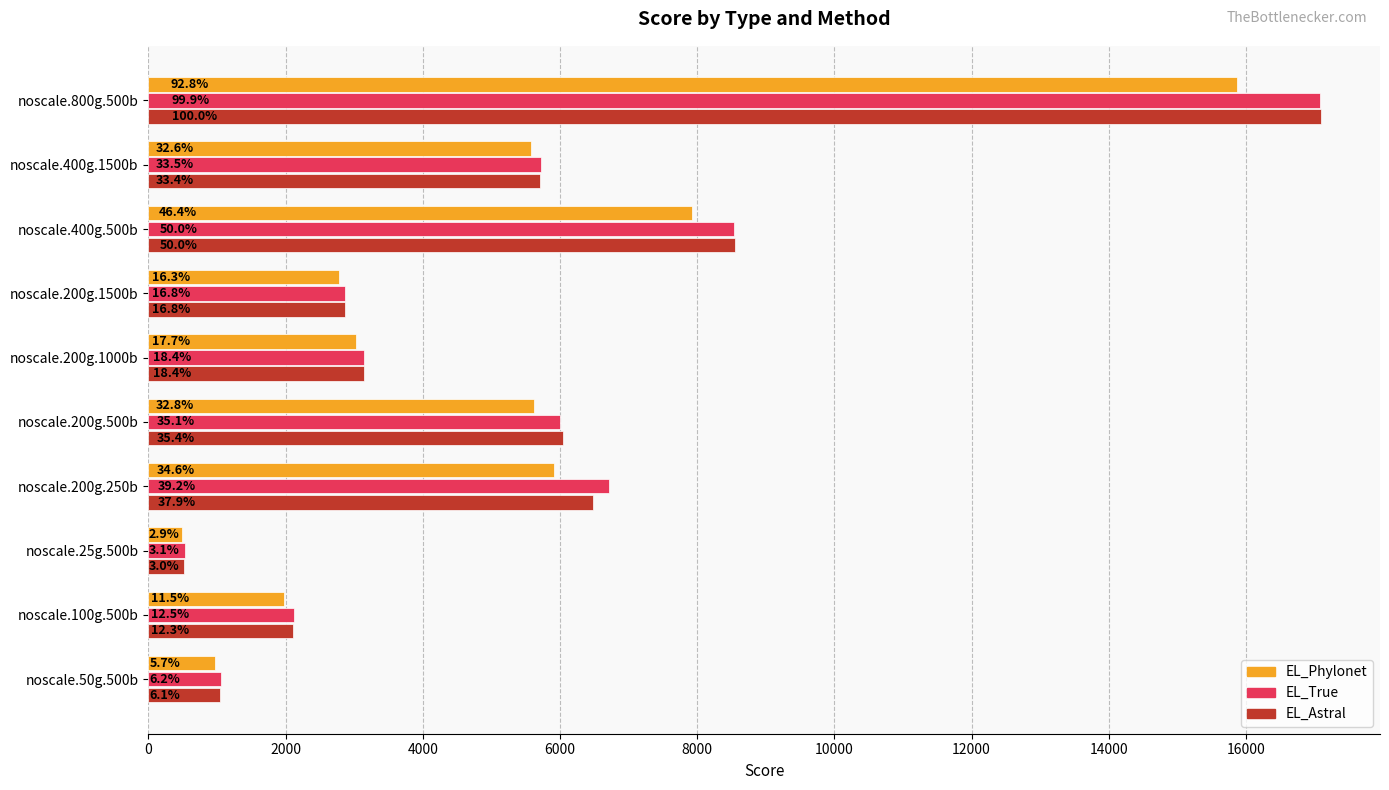

What is the sum of all EL_Astral values?

53566.5